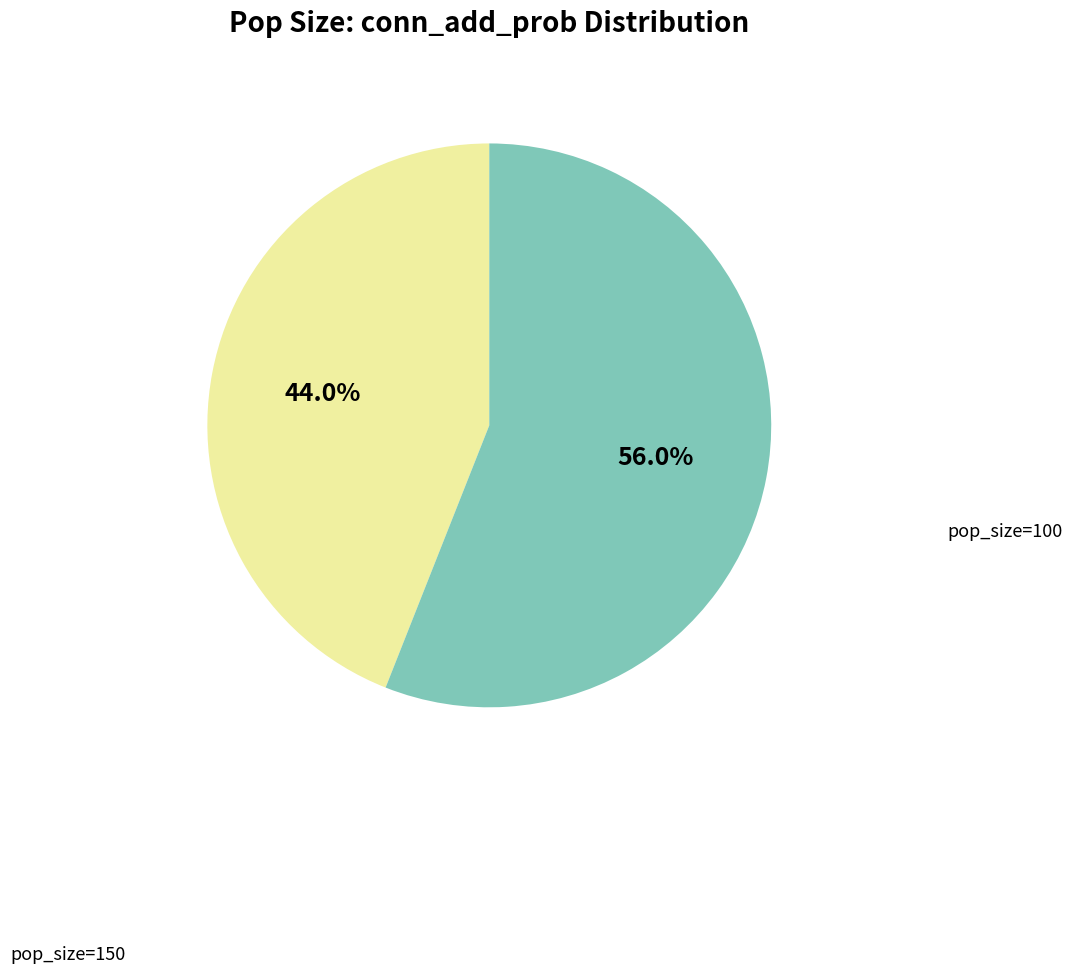

What is the total percentage of pop_size=150 and pop_size=100?

100.0%